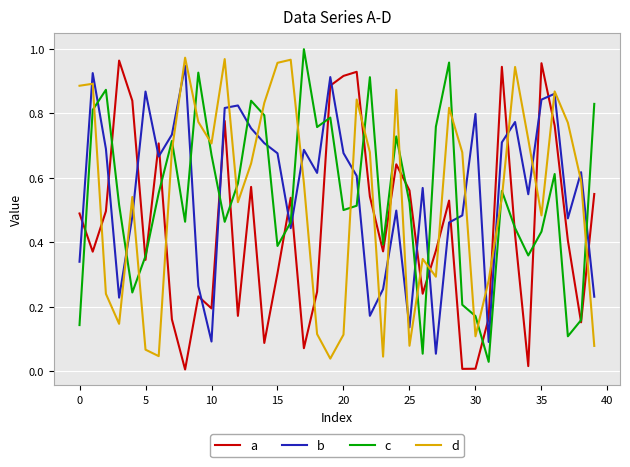

How many intersections are there between a and c?

17